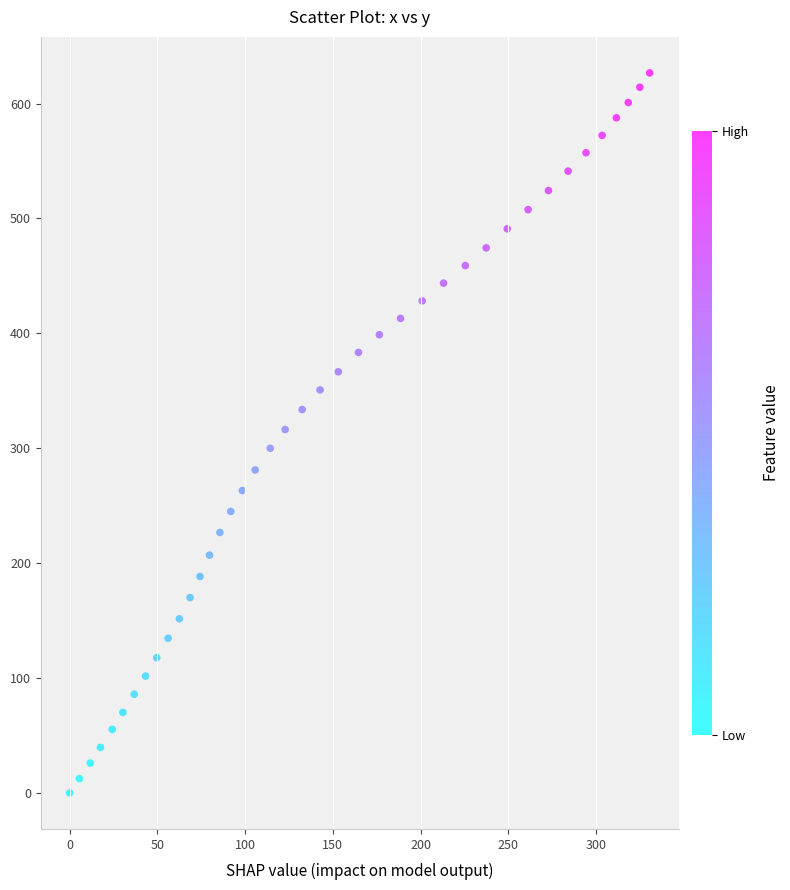

What is the range of X values (max minus min)?

330.6